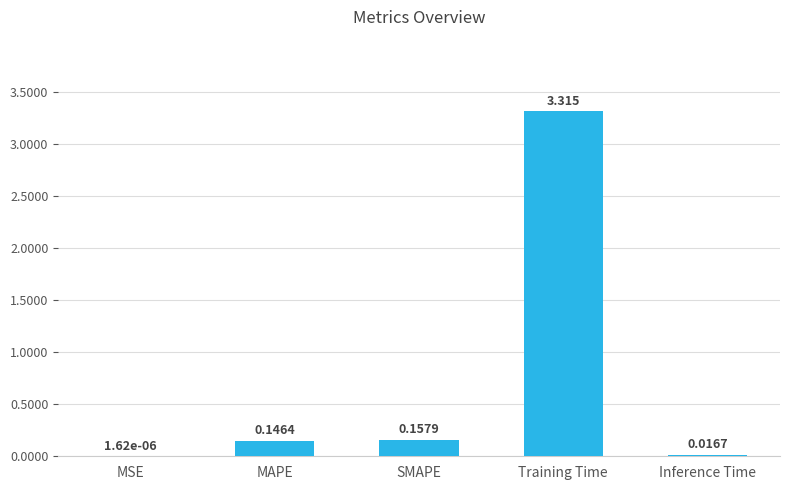

Which has a higher value, Training Time or MSE?

Training Time